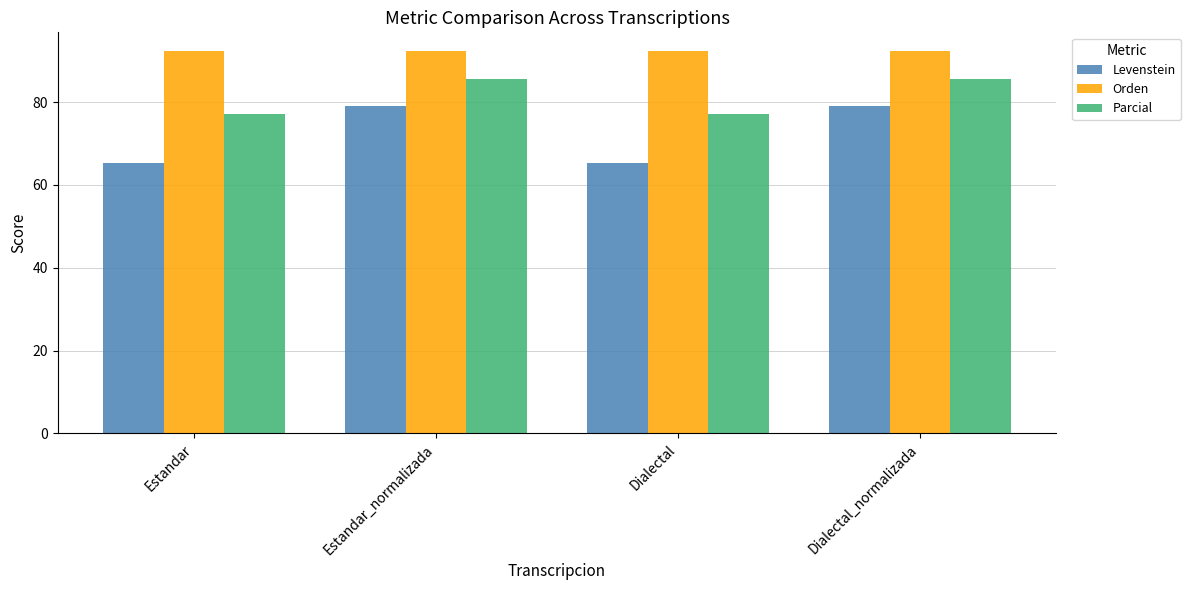

Rank the series at Dialectal_normalizada from lowest to highest value.

Levenstein, Parcial, Orden